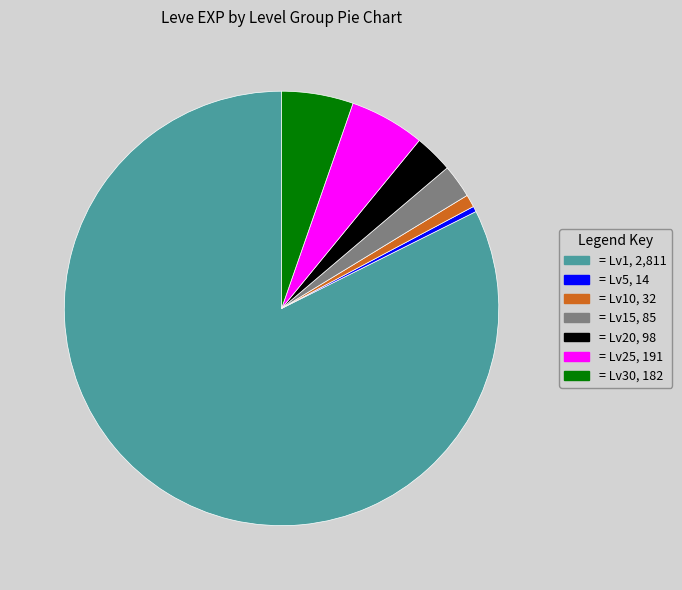

Is there a majority slice in this chart?

Yes